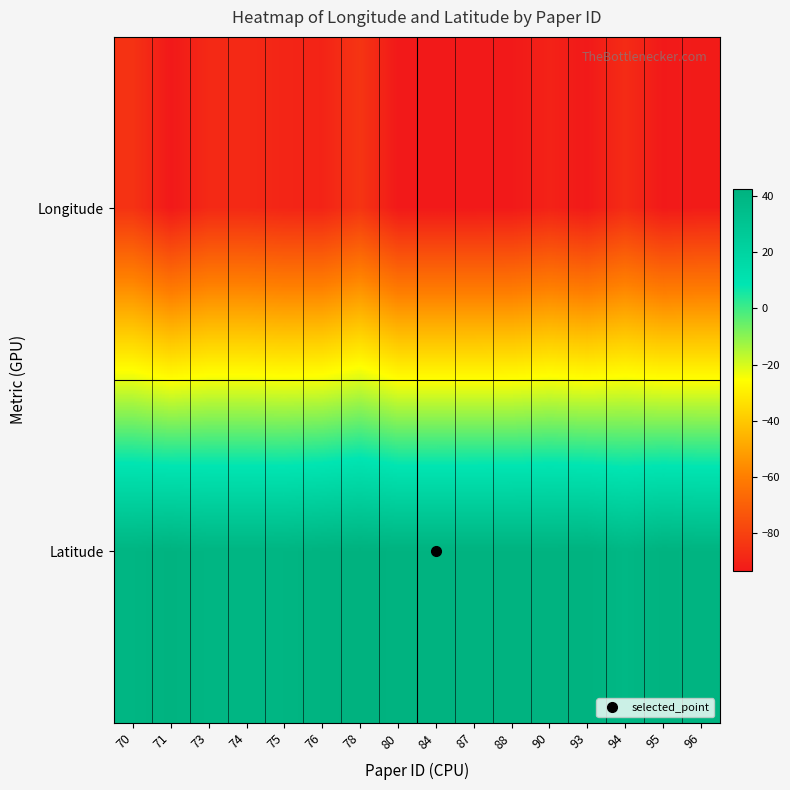

At 95, list the series in order from smallest to largest.

Longitude, Latitude